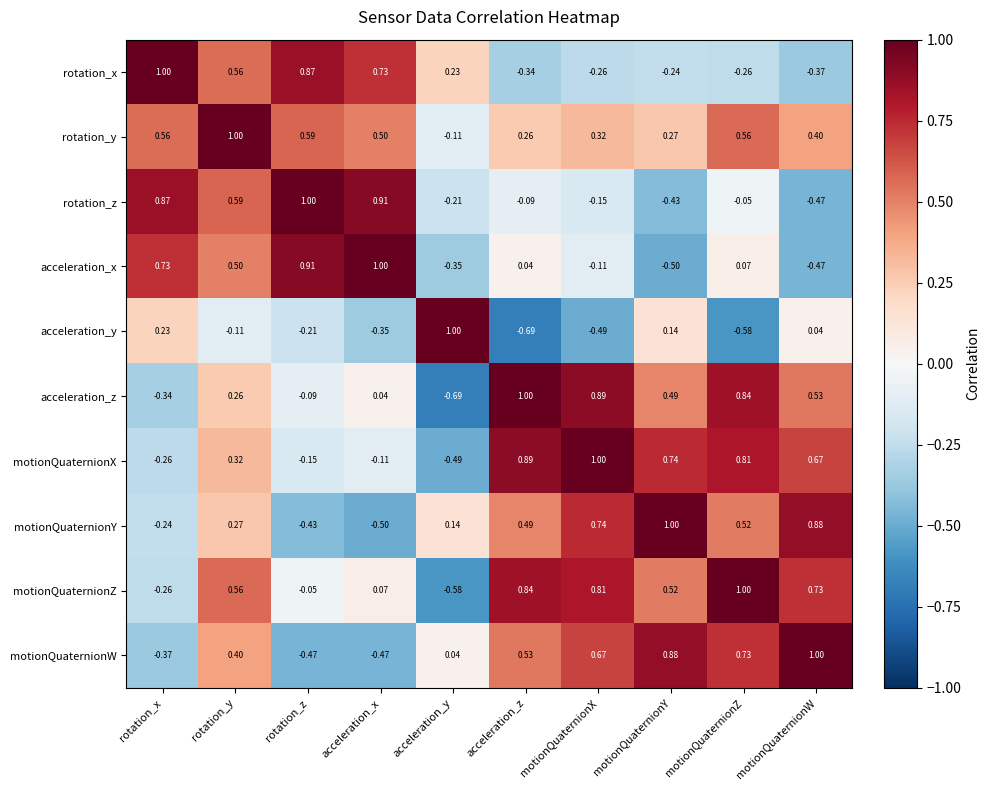

How many values in acceleration_z are above zero?

7